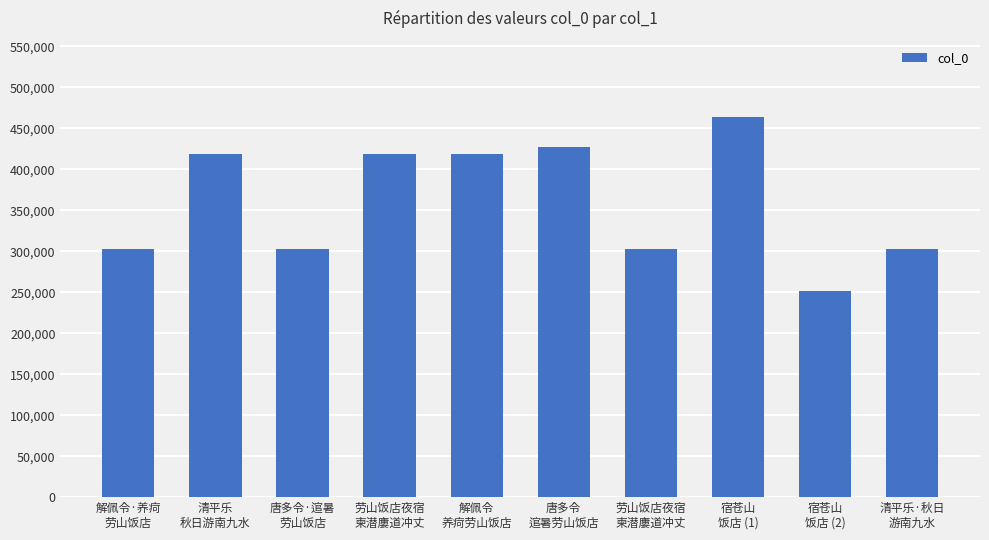

Does the chart contain any negative values?

No